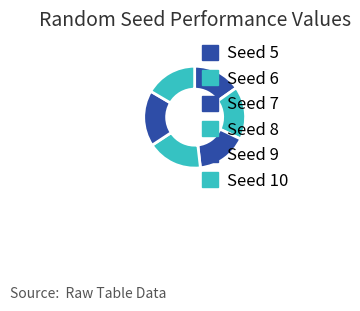

Which slice is the largest?

9